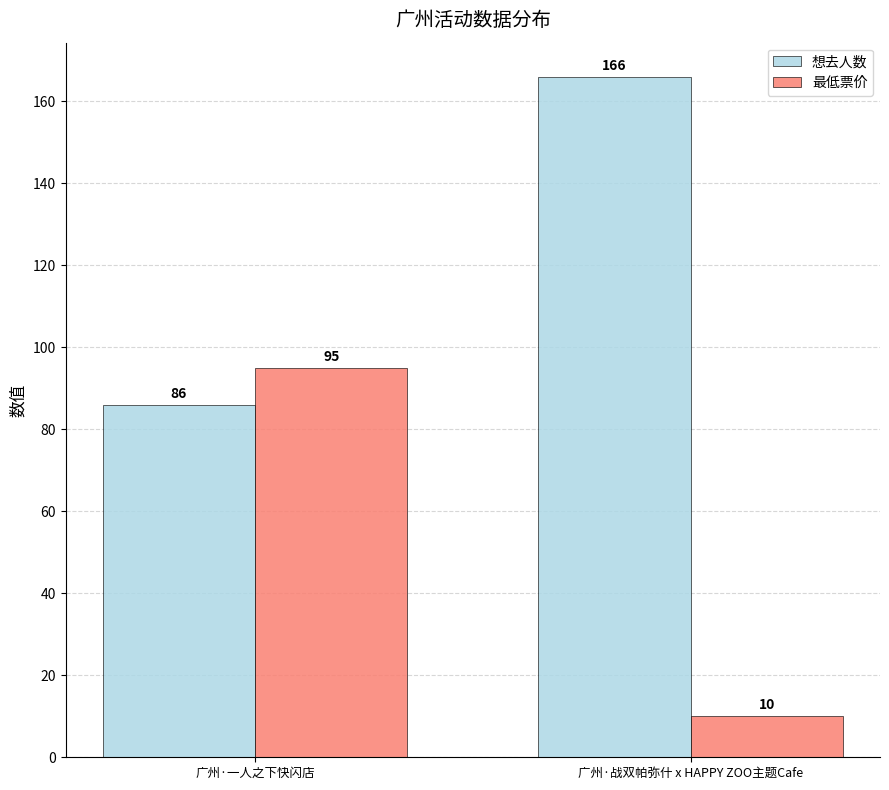

Which label corresponds to the smallest value in the chart?

广州·战双帕弥什 x HAPPY ZOO主题Cafe